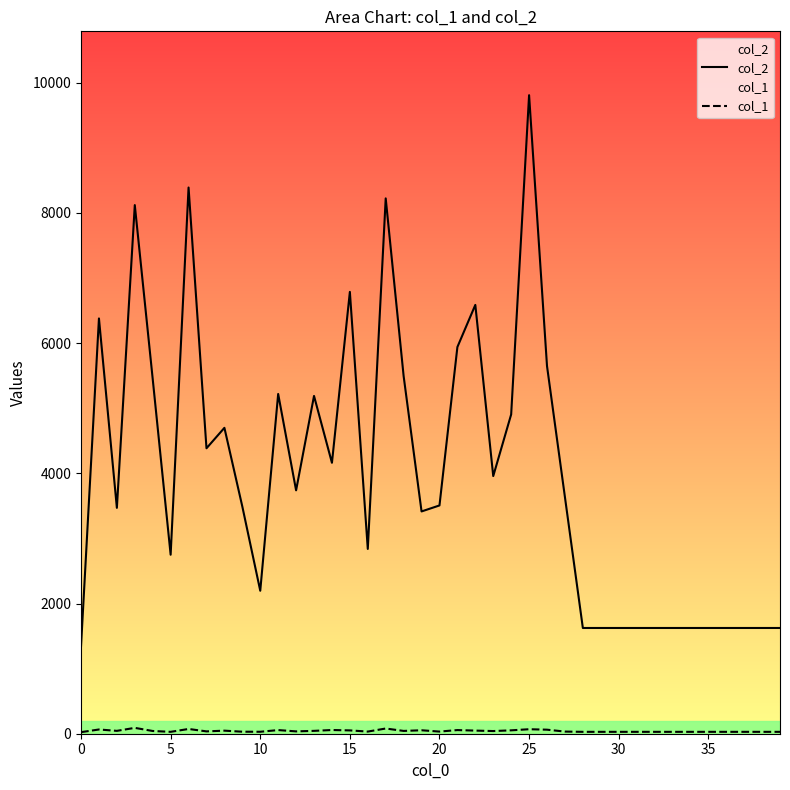

Between 23 and 38, which is larger?

23